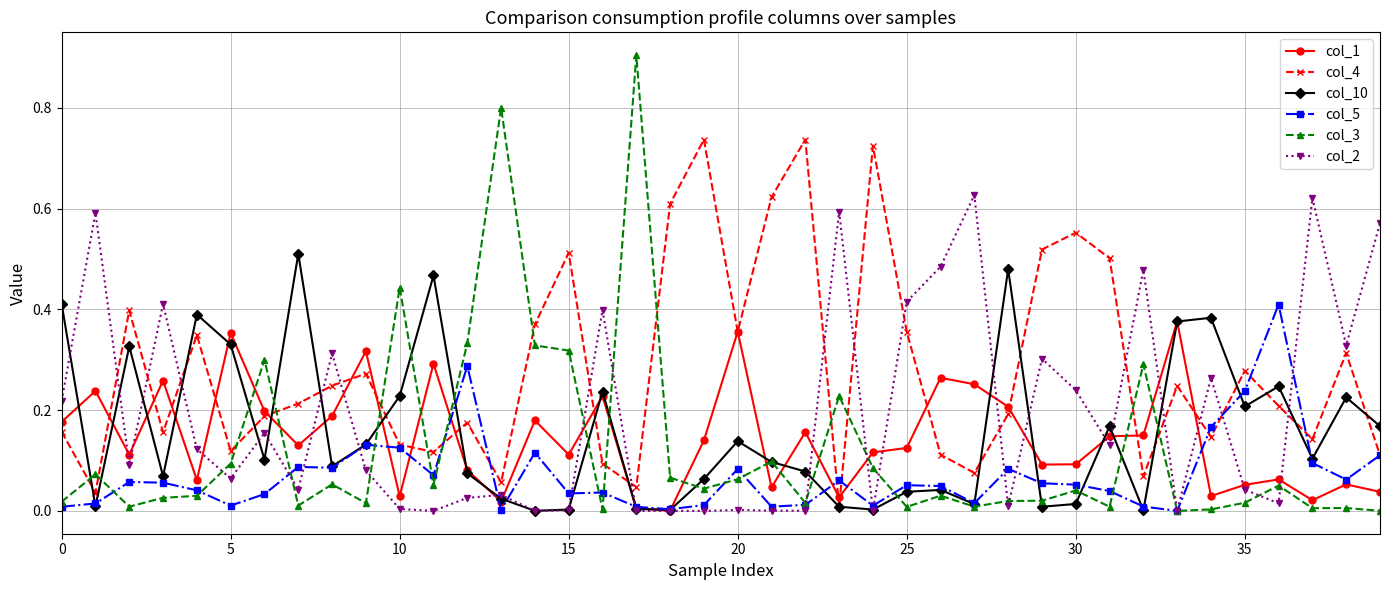

True or false: col_1 has more than 2 points higher than both neighbors.

True